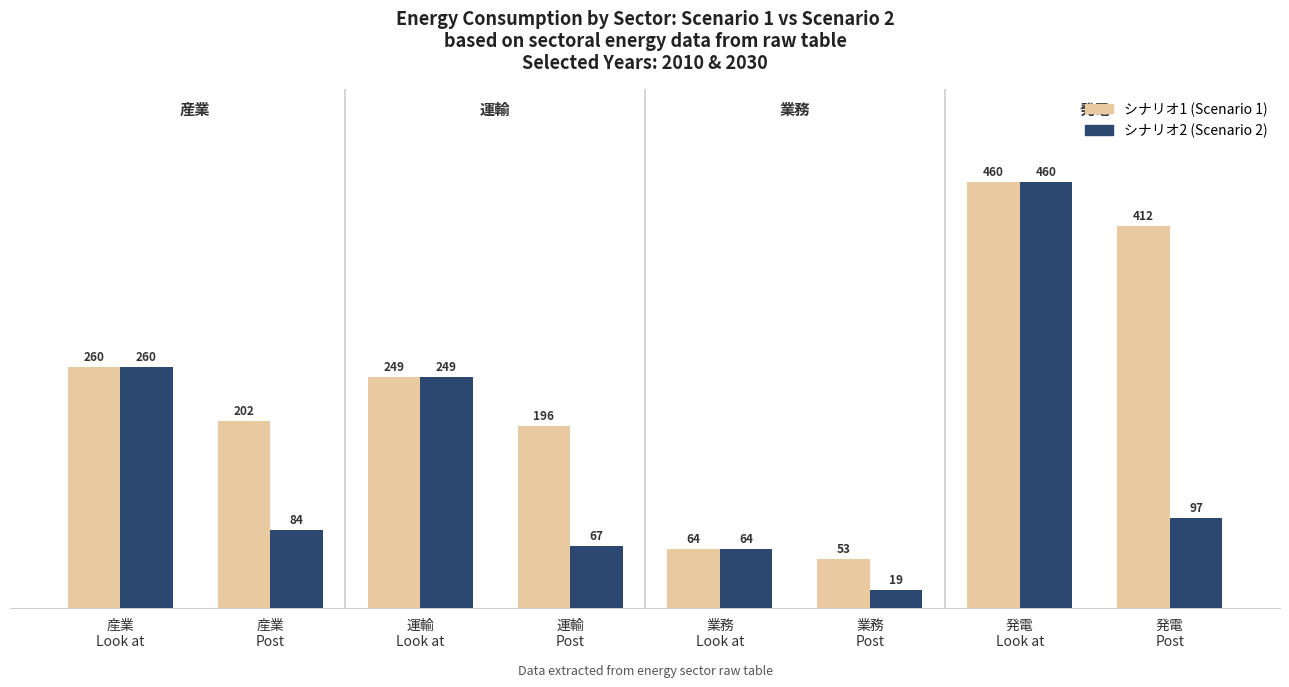

What is the difference between the second highest and minimum values in the シナリオ2 (Scenario 2) series?

240.9